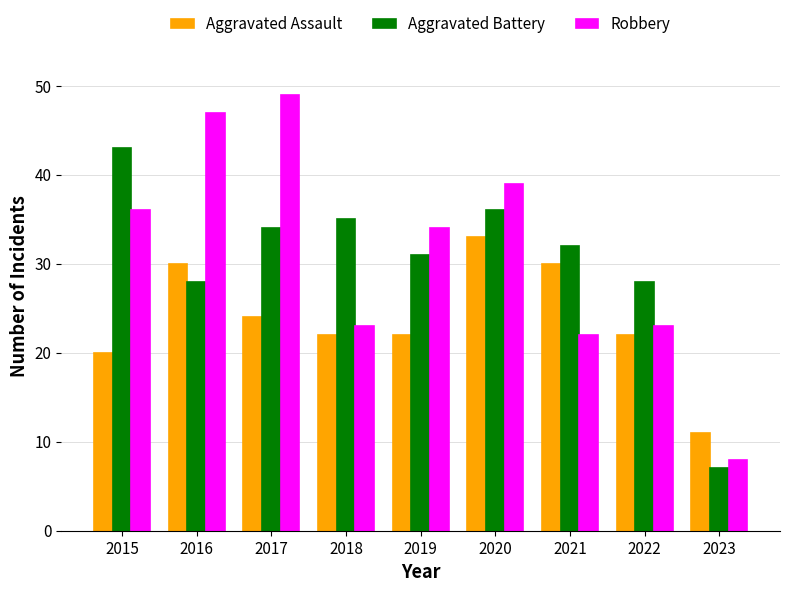

The value of Aggravated Battery at 2015 is 67. True or false?

False